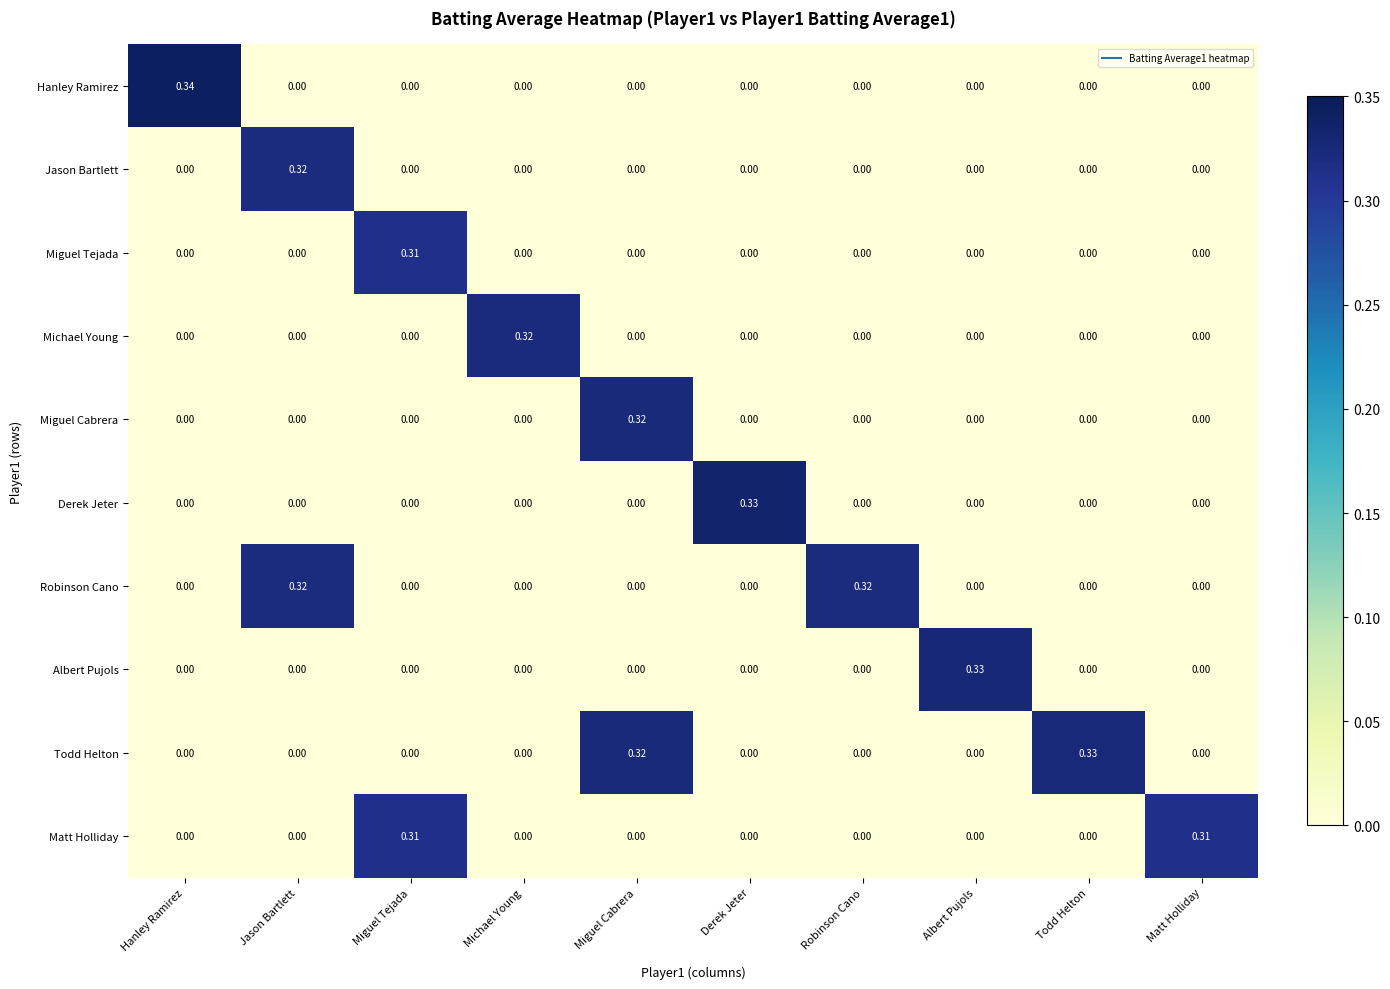

Which series has the largest total across all categories?

Todd Helton